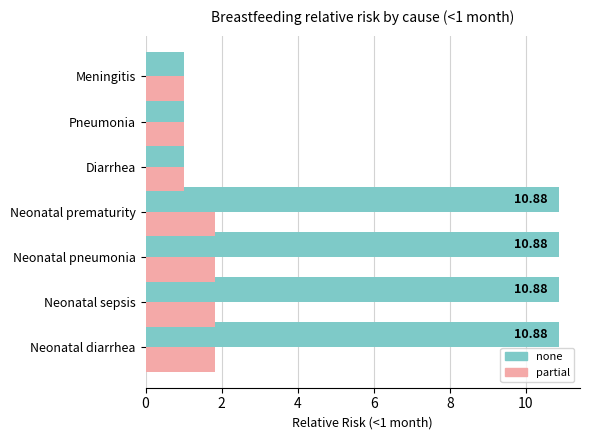

How many values in the none series are below 10?

3